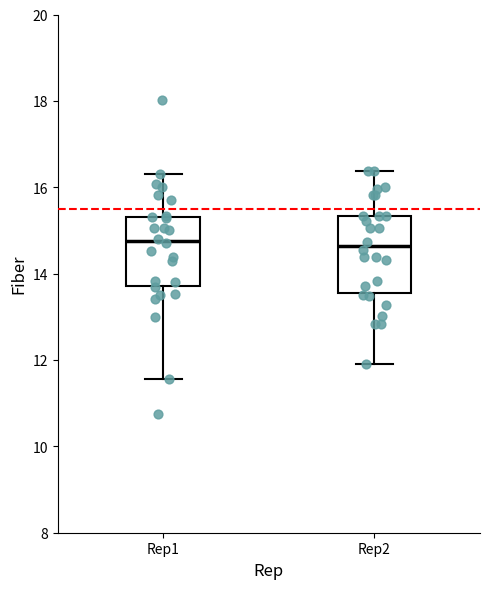

Reading left to right, read every box against the y-axis: the position of its median line, the range the box covers, and the ends of its whiskers. The values are not printed on the chart, so give them approximately, as read against the axis.

Rep1: median 14.8, box 13.8 to 15.4, whiskers 11.6 to 16.4
Rep2: median 14.6, box 13.6 to 15.4, whiskers 12.0 to 16.4